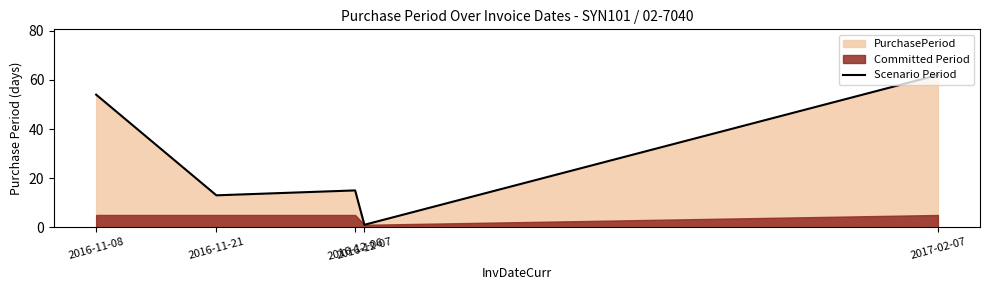

What position from the right is 2016-12-06?

3